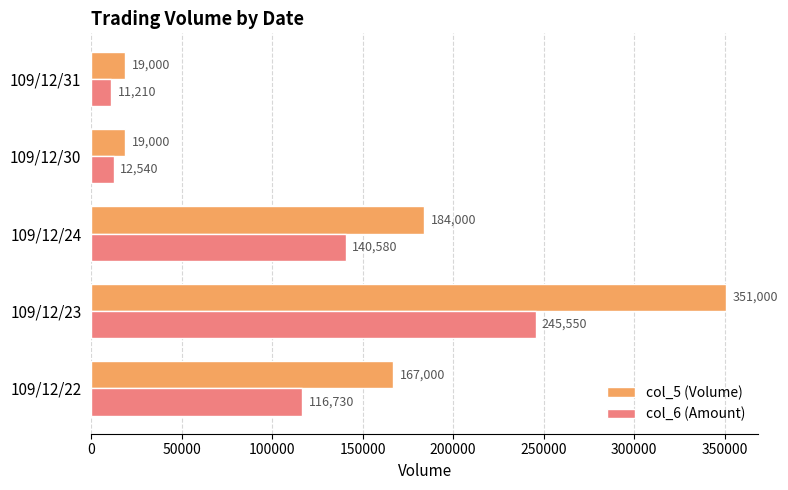

Which series has the largest range (max minus min)?

col_5 (Volume)